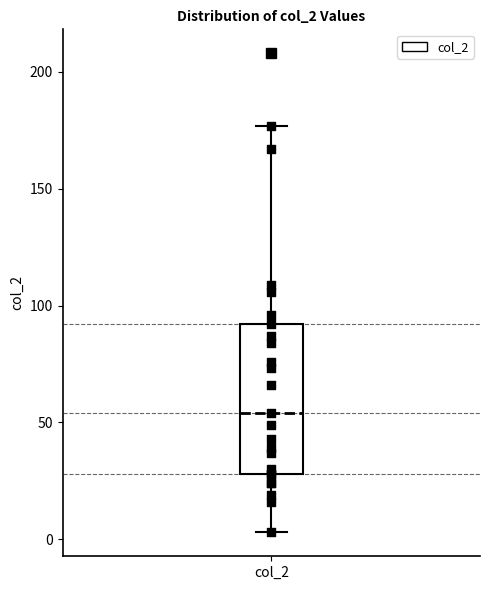

Read this box plot against the y-axis: the position of the median line, the range covered by the box, and the ends of both whiskers. The values are not printed on the chart, so give them approximately, as read against the axis.

median 55, box 30 to 90, whiskers 5 to 175